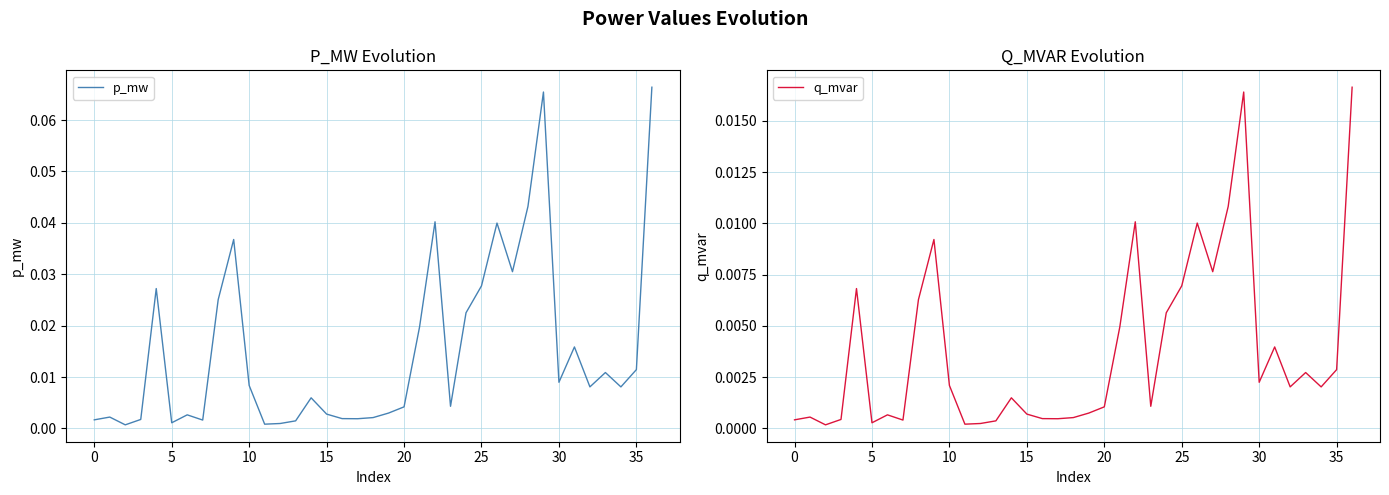

The value of q_mvar at 35 is 0.0. True or false?

True